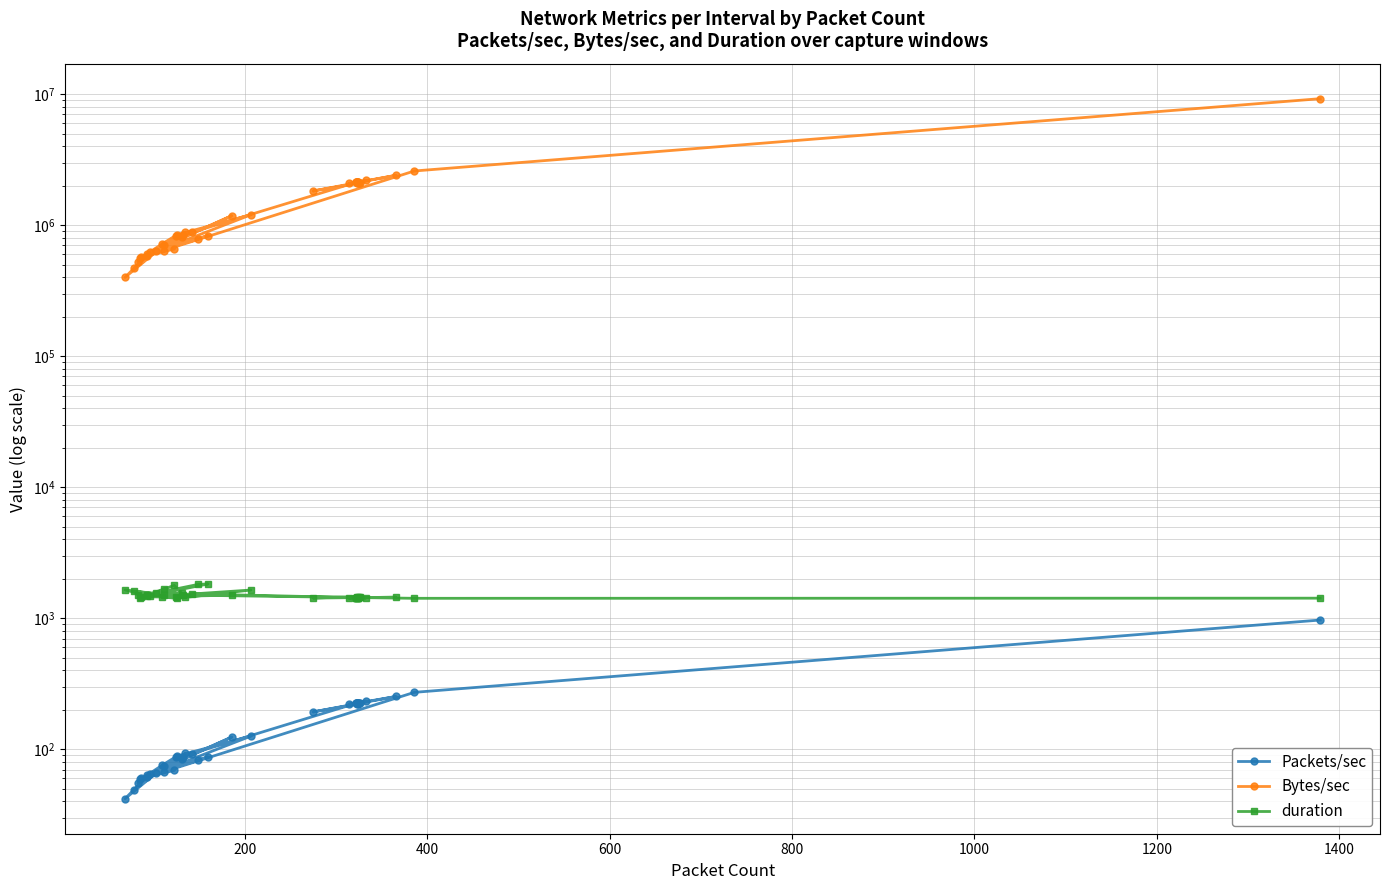

True or false: Packets/sec and Bytes/sec cross at least once.

False